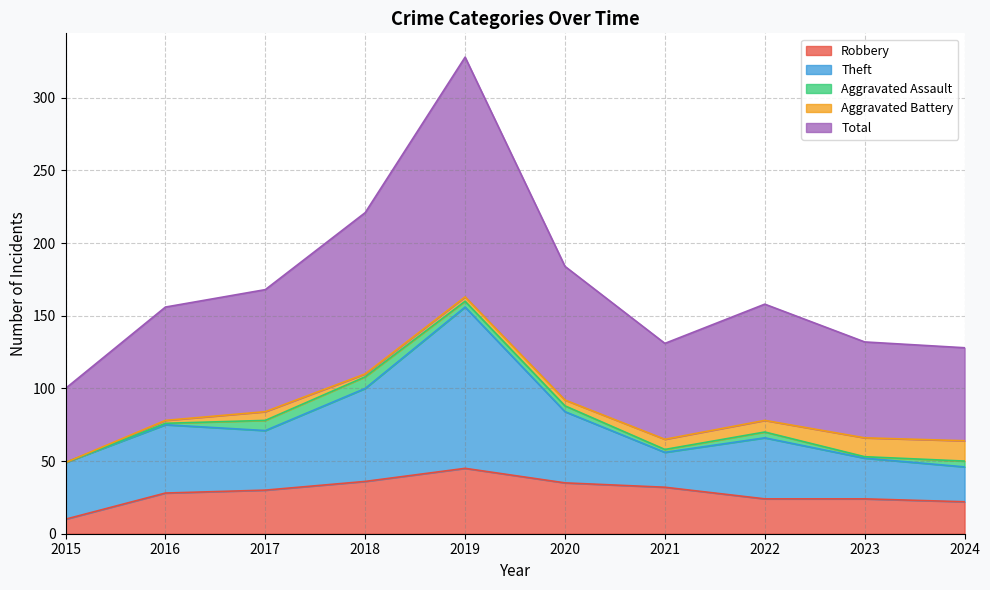

Reading right to left, transcribe all the data shown in this chart.

Robbery: 22	24	24	32	35	45	36	30	28	10
Theft: 24	28	42	24	49	111	64	41	47	39
Aggravated Assault: 4	1	4	2	4	4	8	7	1	0
Aggravated Battery: 14	13	8	7	4	3	2	6	2	0
Total: 64	66	80	66	92	165	111	84	78	51